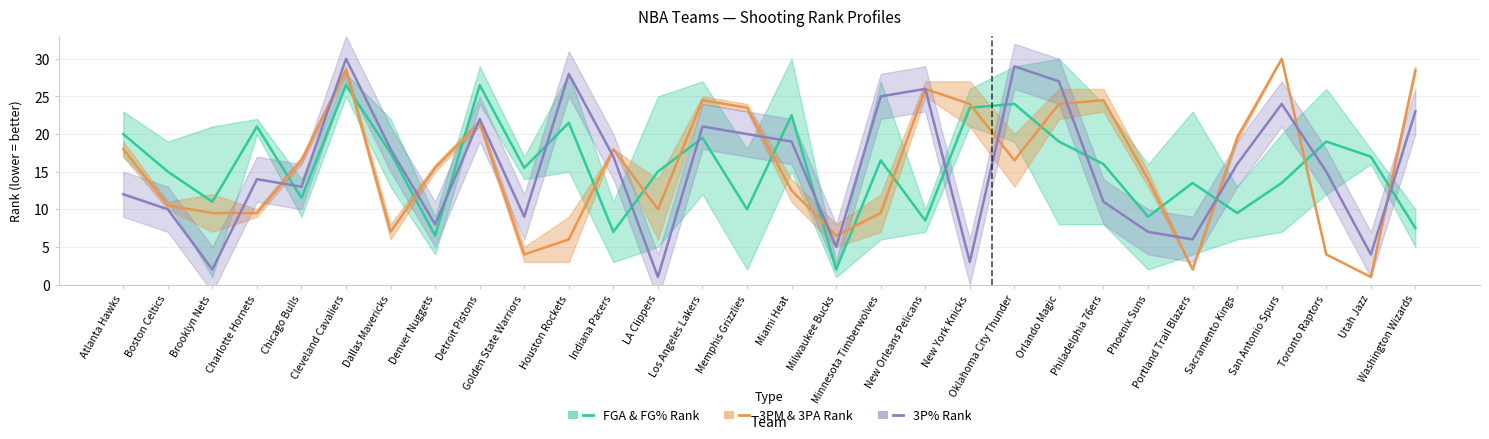

Reading left to right, what are all the values shown in this chart?

FGA & FG% Rank: Atlanta Hawks=20.0	Boston Celtics=15.0	Brooklyn Nets=11.0	Charlotte Hornets=21.0	Chicago Bulls=11.5	Cleveland Cavaliers=26.5	Dallas Mavericks=17.5	Denver Nuggets=6.5	Detroit Pistons=26.5	Golden State Warriors=15.5	Houston Rockets=21.5	Indiana Pacers=7.0	LA Clippers=15.0	Los Angeles Lakers=19.5	Memphis Grizzlies=10.0	Miami Heat=22.5	Milwaukee Bucks=2.0	Minnesota Timberwolves=16.5	New Orleans Pelicans=8.5	New York Knicks=23.5	Oklahoma City Thunder=24.0	Orlando Magic=19.0	Philadelphia 76ers=16.0	Phoenix Suns=9.0	Portland Trail Blazers=13.5	Sacramento Kings=9.5	San Antonio Spurs=13.5	Toronto Raptors=19.0	Utah Jazz=17.0	Washington Wizards=7.5
3PM & 3PA Rank: Atlanta Hawks=18.0	Boston Celtics=10.5	Brooklyn Nets=9.5	Charlotte Hornets=9.5	Chicago Bulls=16.5	Cleveland Cavaliers=28.5	Dallas Mavericks=7.0	Denver Nuggets=15.5	Detroit Pistons=21.5	Golden State Warriors=4.0	Houston Rockets=6.0	Indiana Pacers=18.0	LA Clippers=10.0	Los Angeles Lakers=24.5	Memphis Grizzlies=23.5	Miami Heat=12.5	Milwaukee Bucks=6.5	Minnesota Timberwolves=9.5	New Orleans Pelicans=26.0	New York Knicks=24.0	Oklahoma City Thunder=16.5	Orlando Magic=24.0	Philadelphia 76ers=24.5	Phoenix Suns=14.0	Portland Trail Blazers=2.0	Sacramento Kings=19.5	San Antonio Spurs=30.0	Toronto Raptors=4.0	Utah Jazz=1.0	Washington Wizards=28.5
3P% Rank: Atlanta Hawks=12.0	Boston Celtics=10.0	Brooklyn Nets=2.0	Charlotte Hornets=14.0	Chicago Bulls=13.0	Cleveland Cavaliers=30.0	Dallas Mavericks=18.0	Denver Nuggets=8.0	Detroit Pistons=22.0	Golden State Warriors=9.0	Houston Rockets=28.0	Indiana Pacers=17.0	LA Clippers=1.0	Los Angeles Lakers=21.0	Memphis Grizzlies=20.0	Miami Heat=19.0	Milwaukee Bucks=5.0	Minnesota Timberwolves=25.0	New Orleans Pelicans=26.0	New York Knicks=3.0	Oklahoma City Thunder=29.0	Orlando Magic=27.0	Philadelphia 76ers=11.0	Phoenix Suns=7.0	Portland Trail Blazers=6.0	Sacramento Kings=16.0	San Antonio Spurs=24.0	Toronto Raptors=15.0	Utah Jazz=4.0	Washington Wizards=23.0